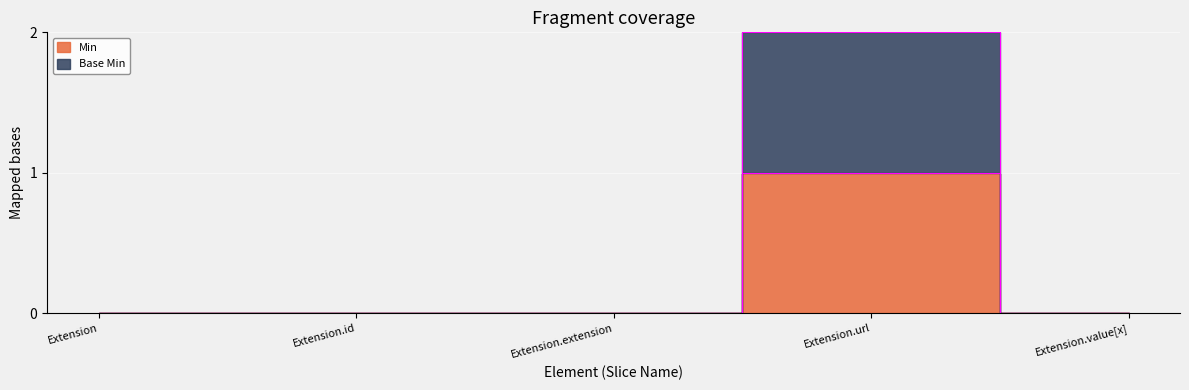

True or false: Base Min and Min cross at least once.

False